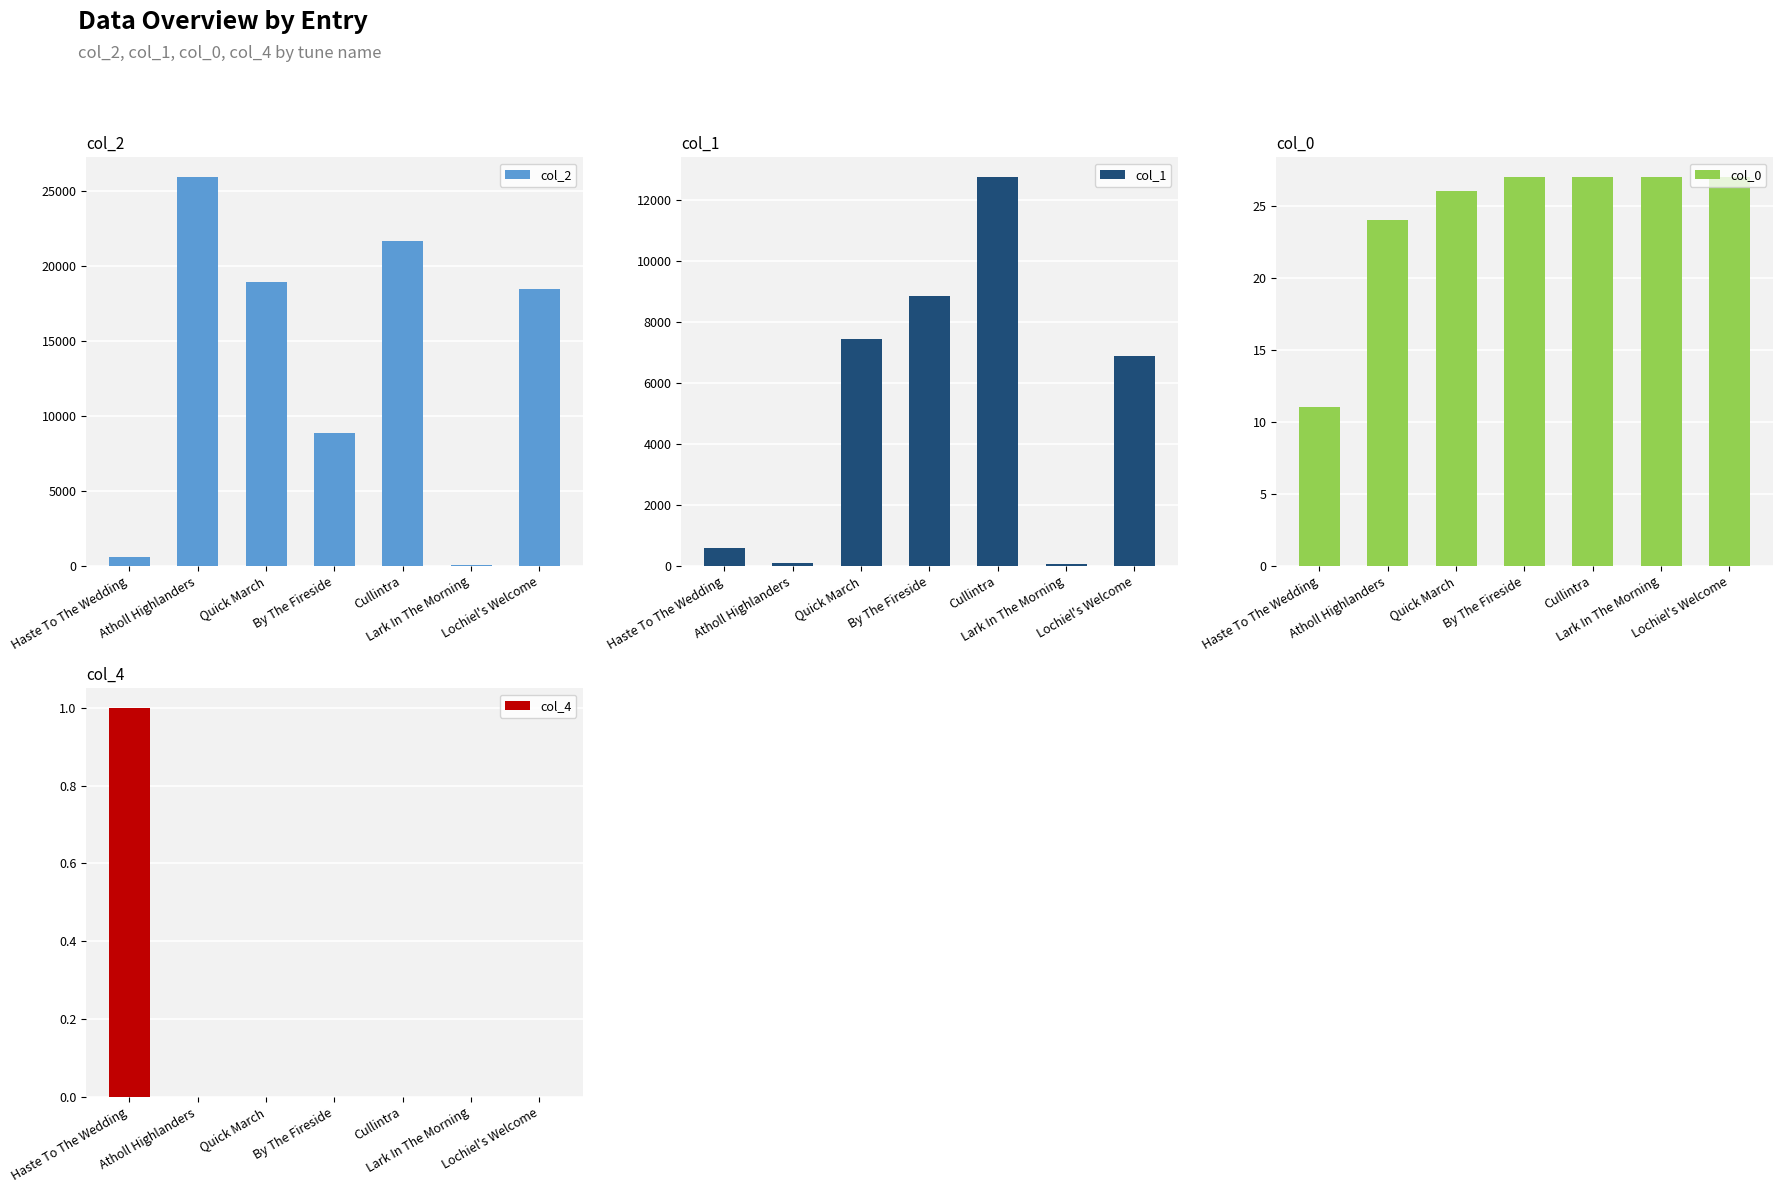

Count the number of data series in this chart.

4